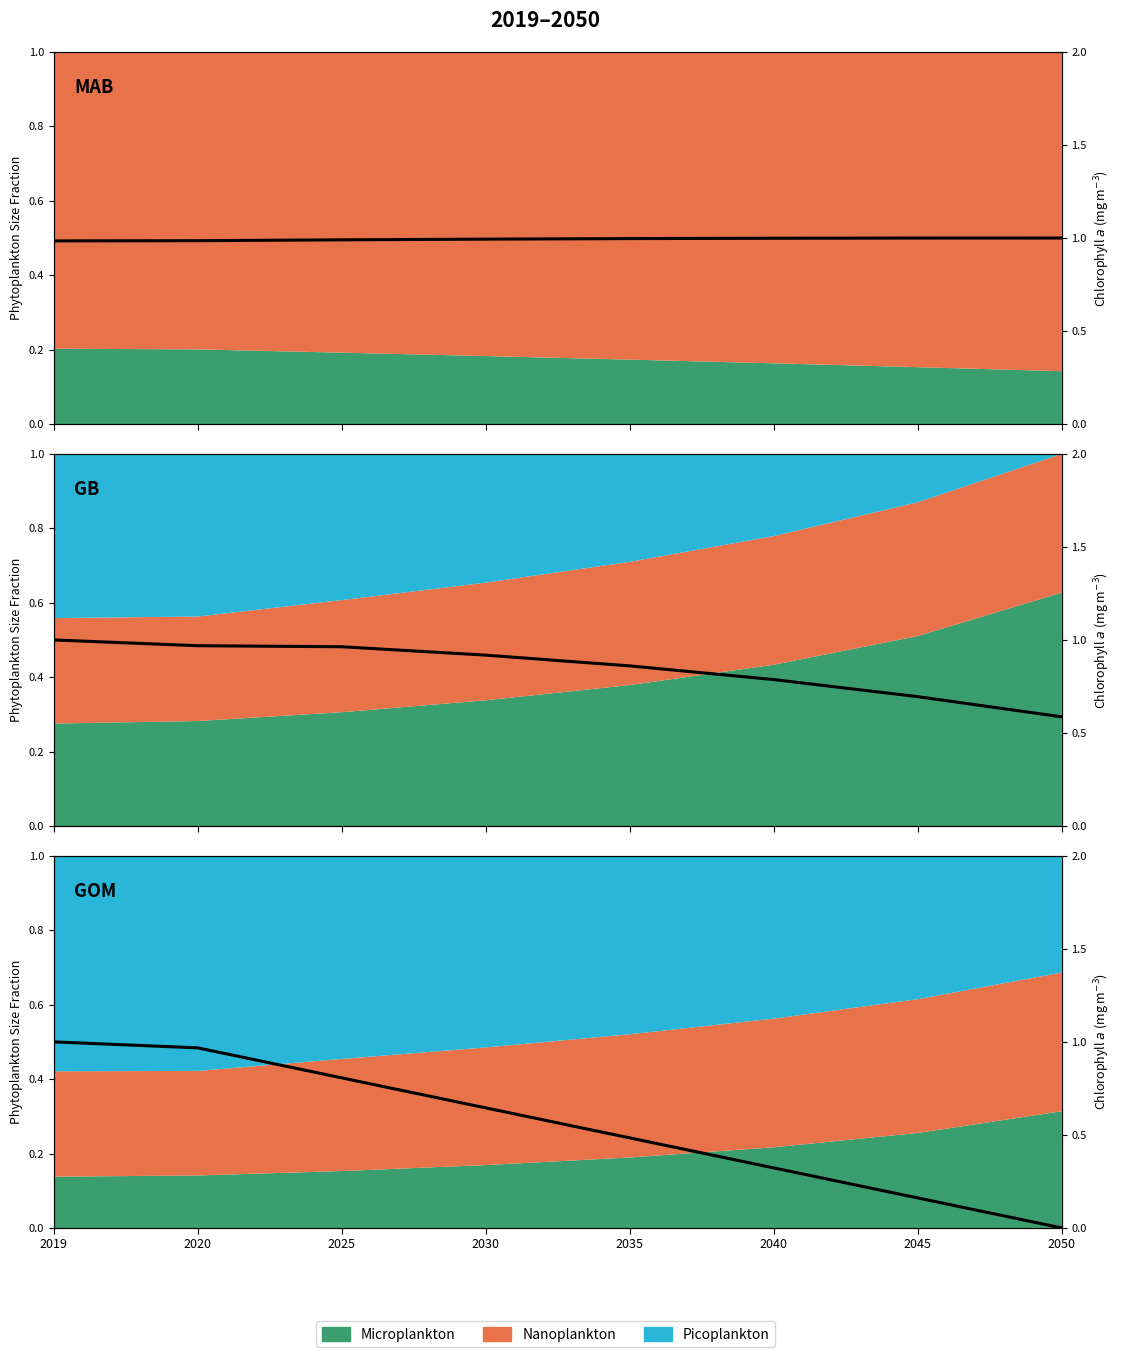

How many data points are above 0?

7